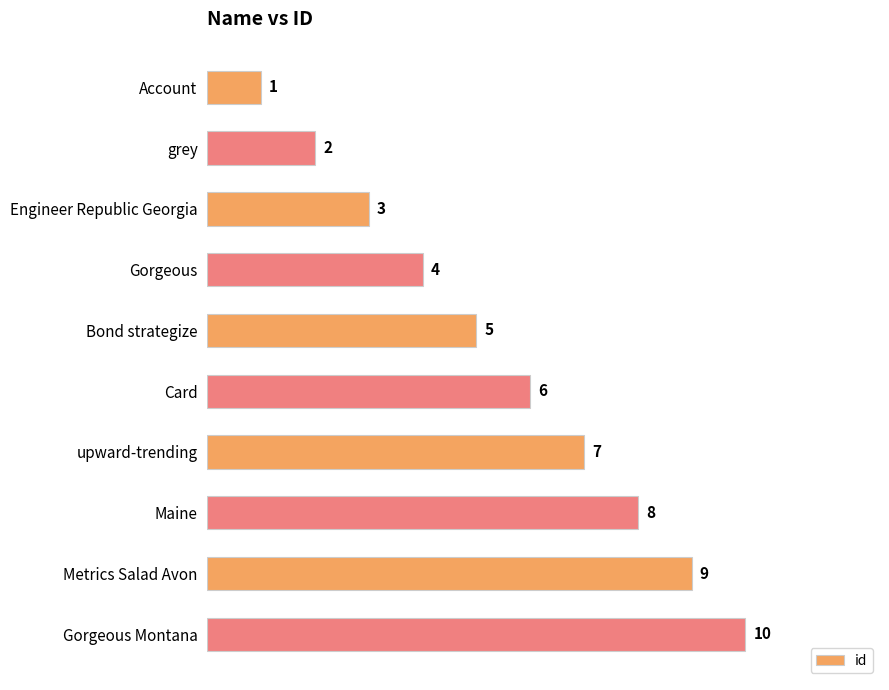

Count the values in the range 3 to 8.

6